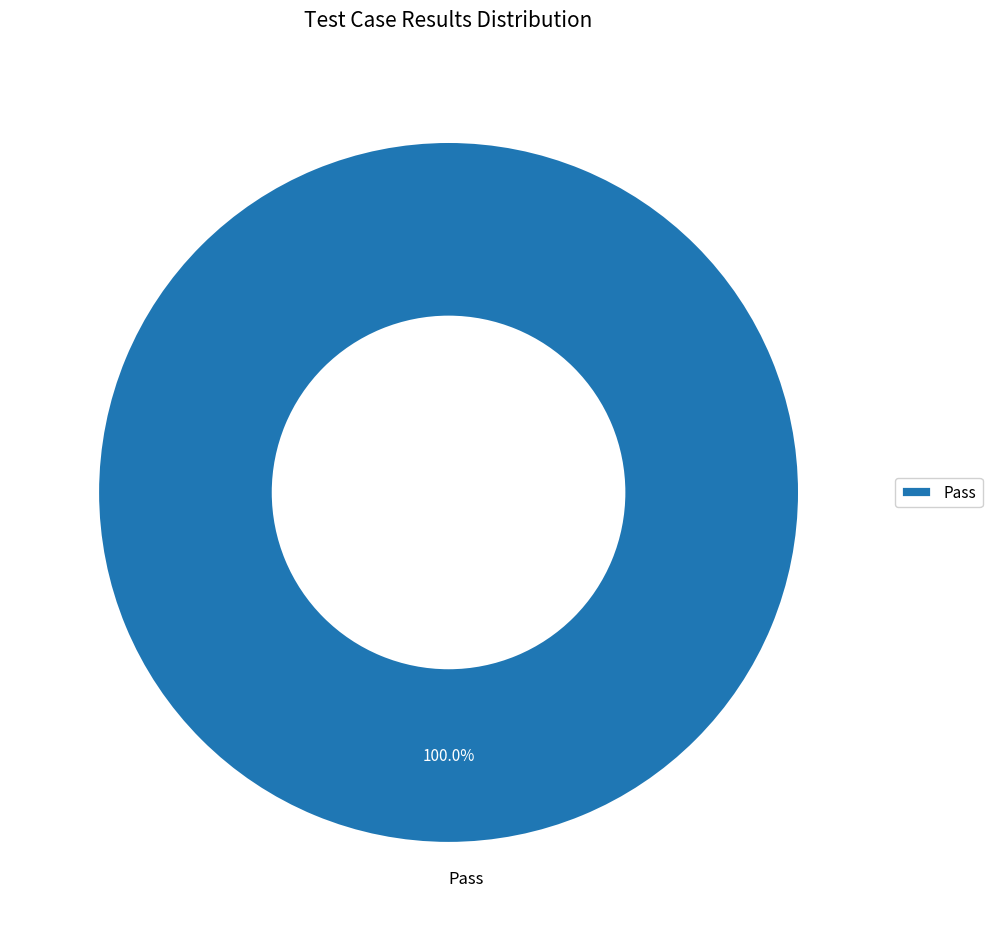

What percentage is the Pass slice, to the nearest percent?

100%